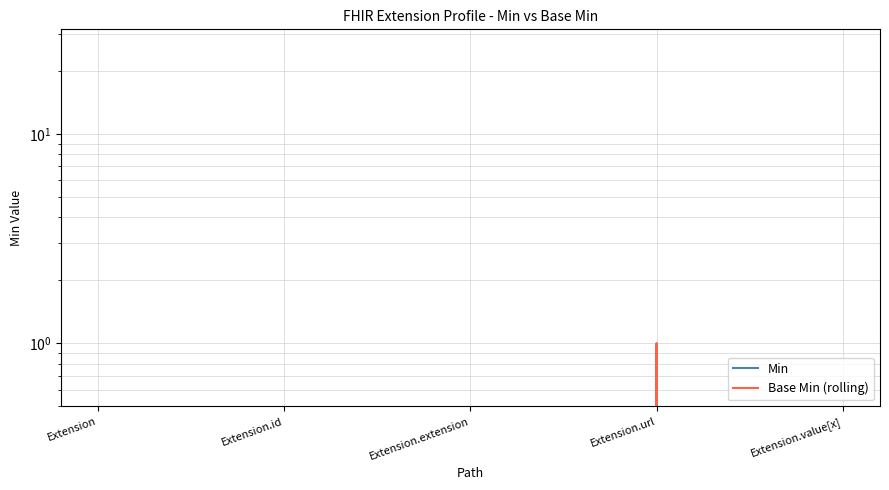

True or false: Base Min (rolling) has more than 1 points higher than both neighbors.

False